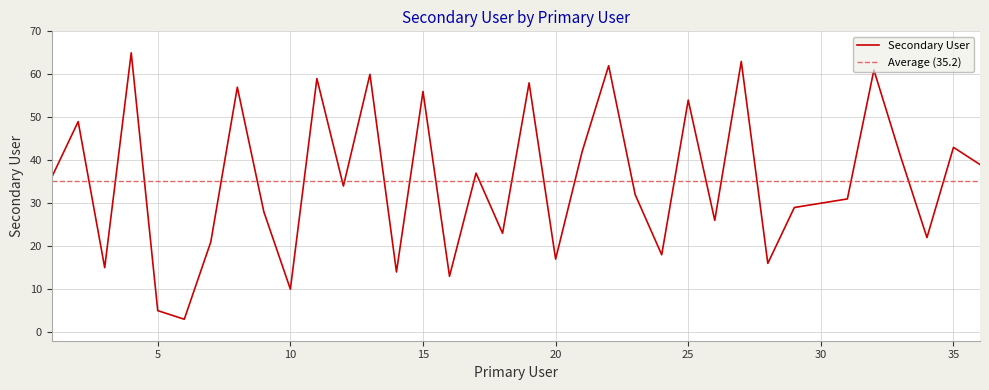

The value at 29 is 46. True or false?

False